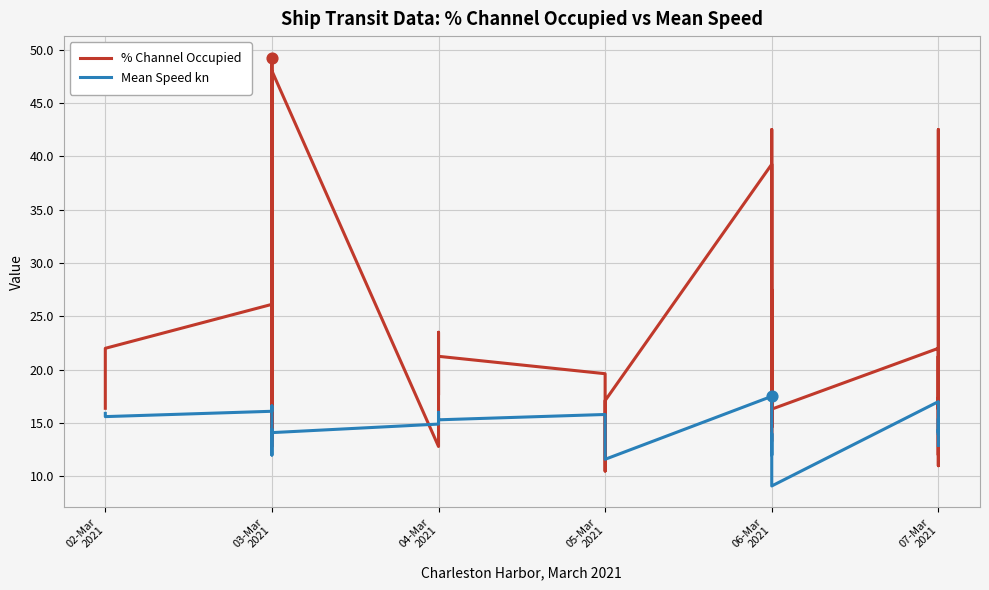

Which series has the largest total across all categories?

% Channel Occupied